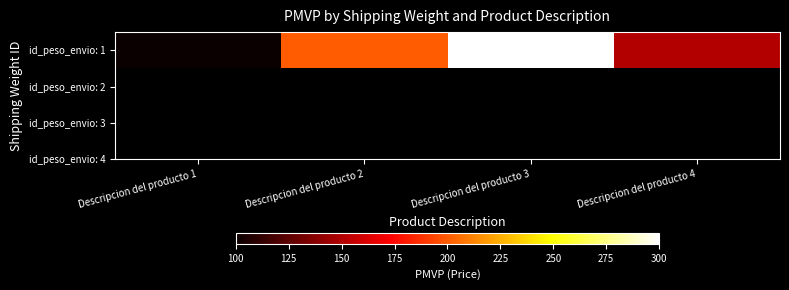

Count the values in the range 150 to 300.

3